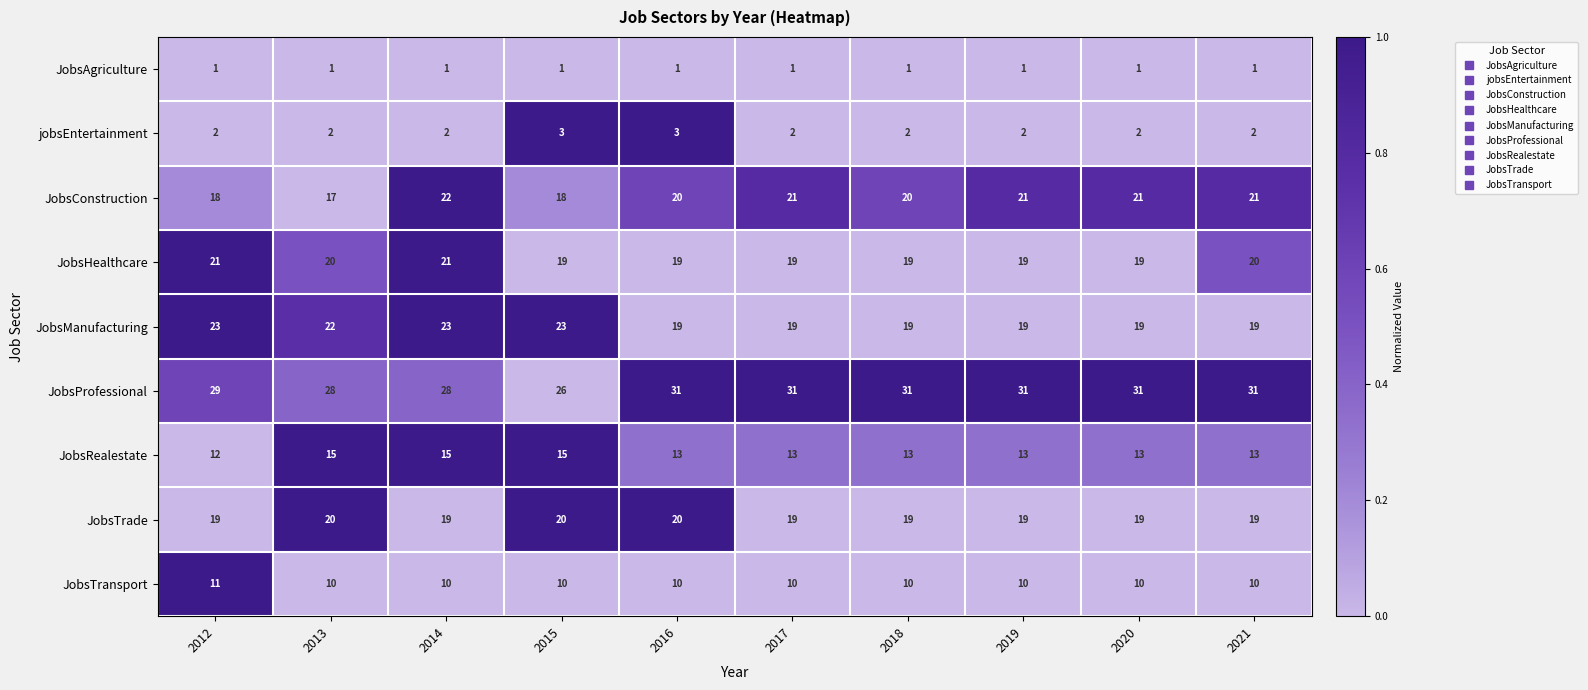

At 2014, list the series in order from smallest to largest.

JobsAgriculture, jobsEntertainment, JobsTransport, JobsRealestate, JobsTrade, JobsHealthcare, JobsConstruction, JobsManufacturing, JobsProfessional